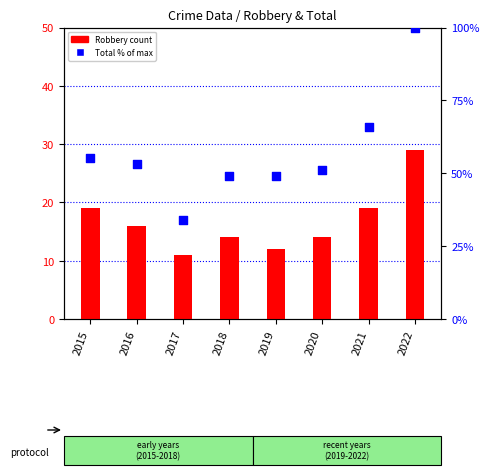

At which category is the sum across all series the highest?

2022